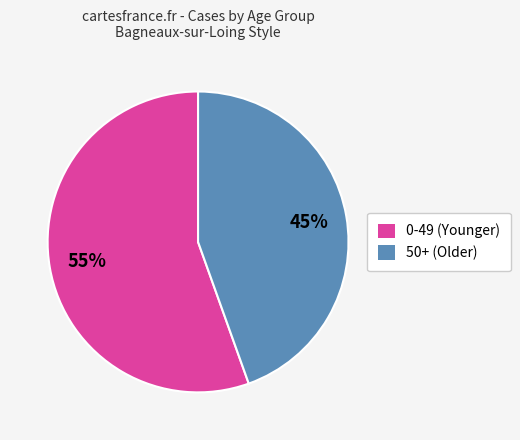

Which slice is the smallest?

50+ (Older)